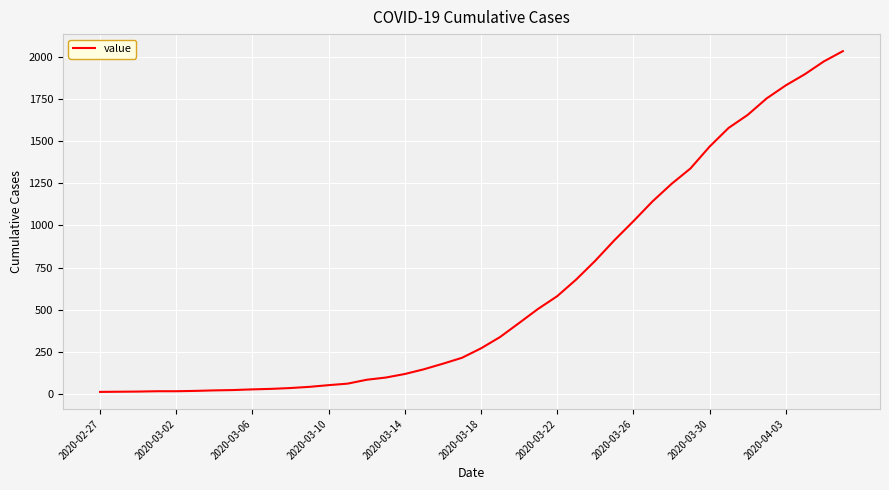

What is the difference between the maximum and minimum values?

2019